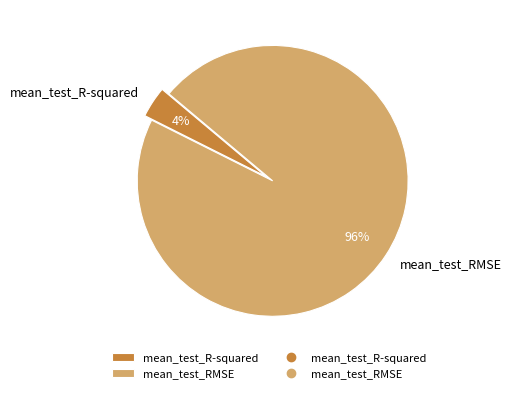

To the nearest percent, what is the combined percentage of mean_test_RMSE and mean_test_R-squared?

100%